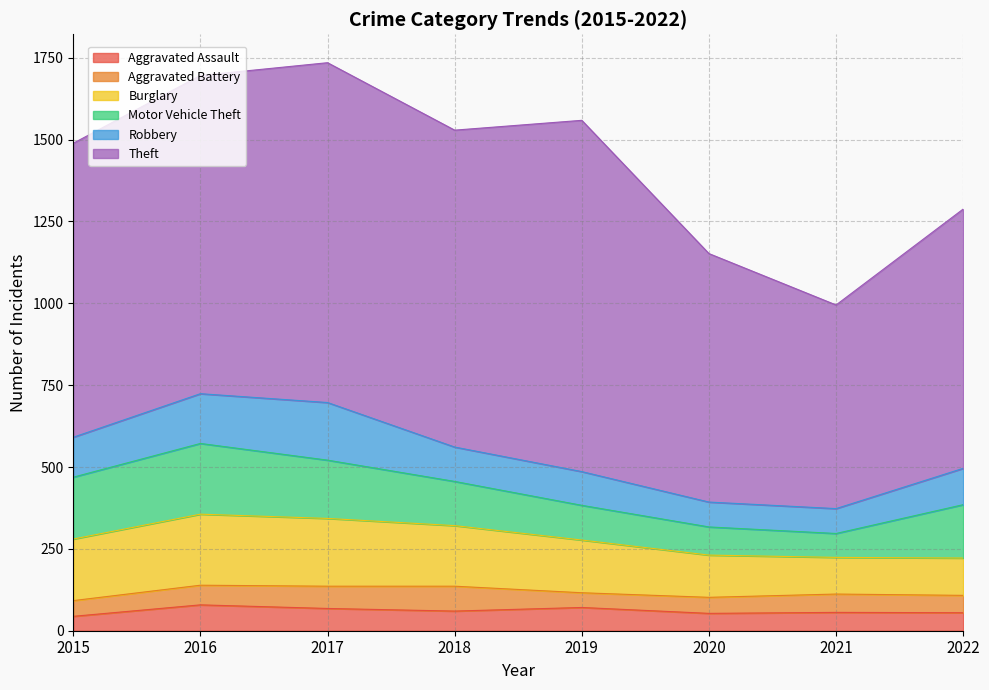

Rank the categories by Aggravated Assault value from highest to lowest.

2016, 2019, 2017, 2018, 2021, 2022, 2020, 2015